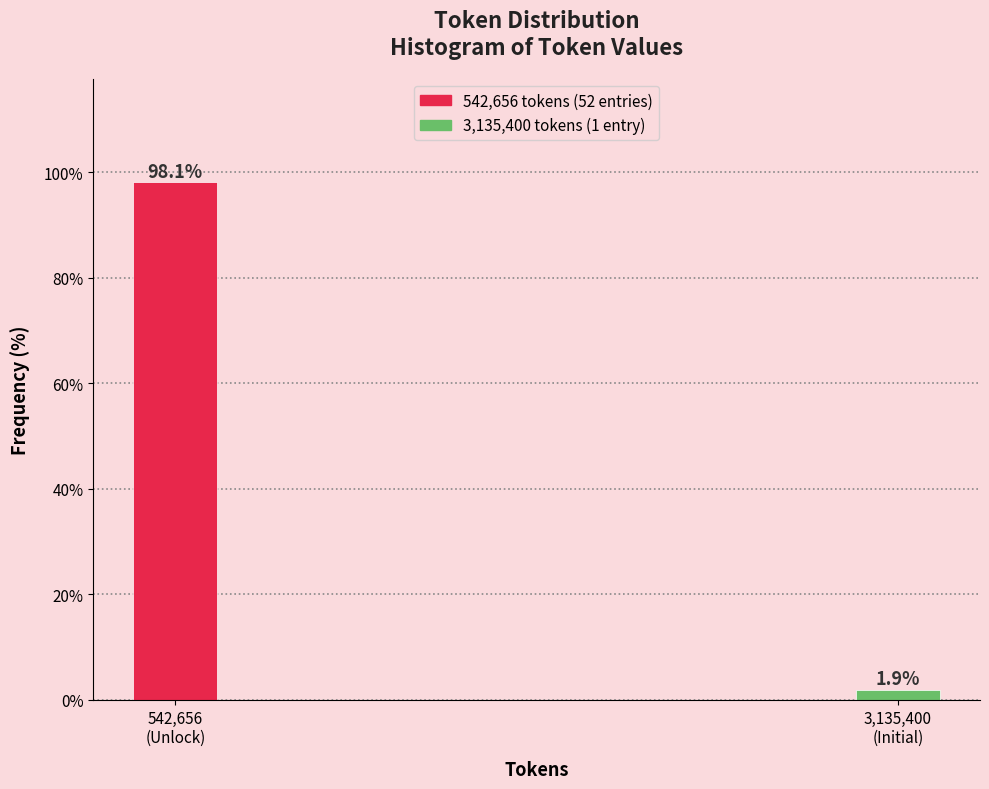

Reading left to right, extract all data points from this chart.

98.1	1.9